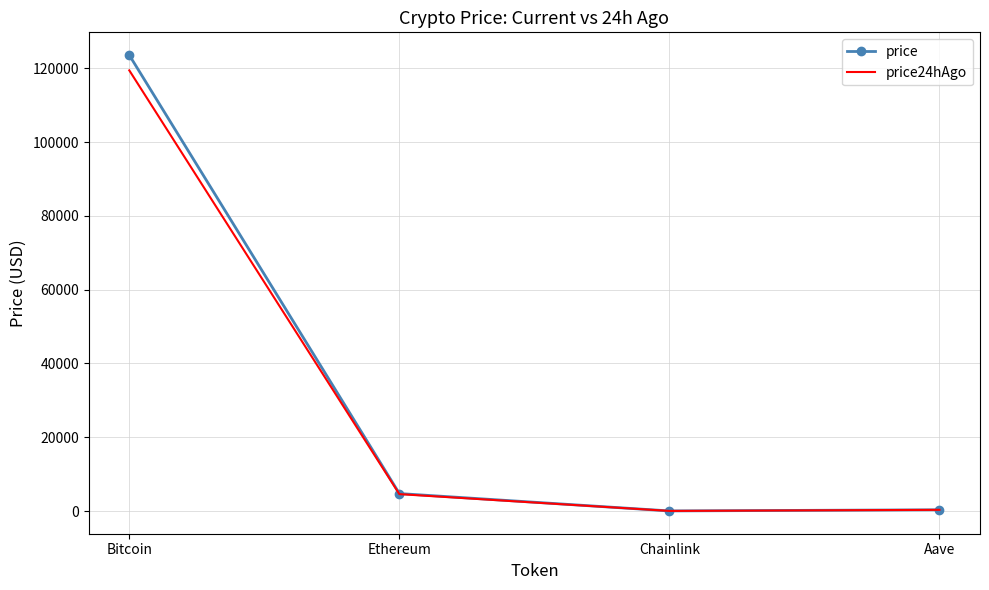

At which label is price closest to 61800?

Ethereum